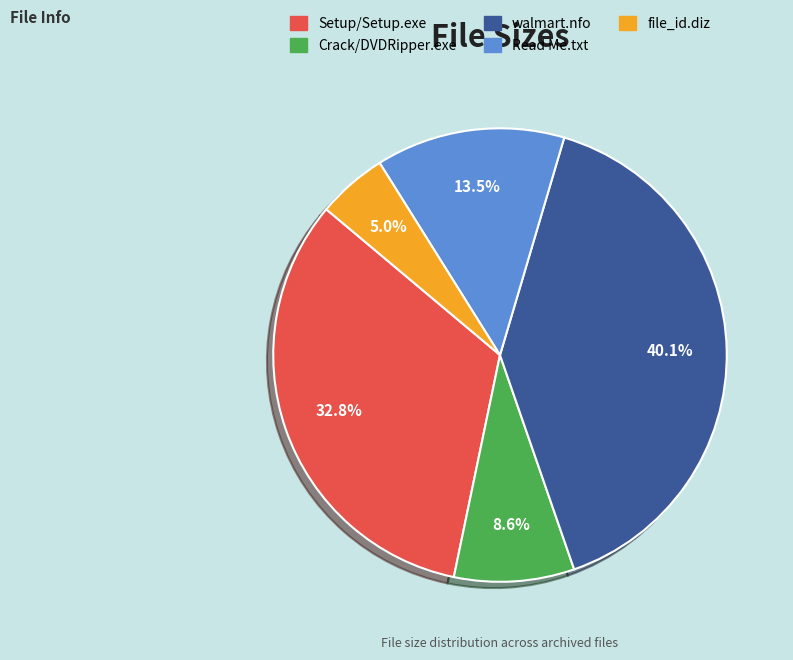

How many segments does this pie chart have?

5